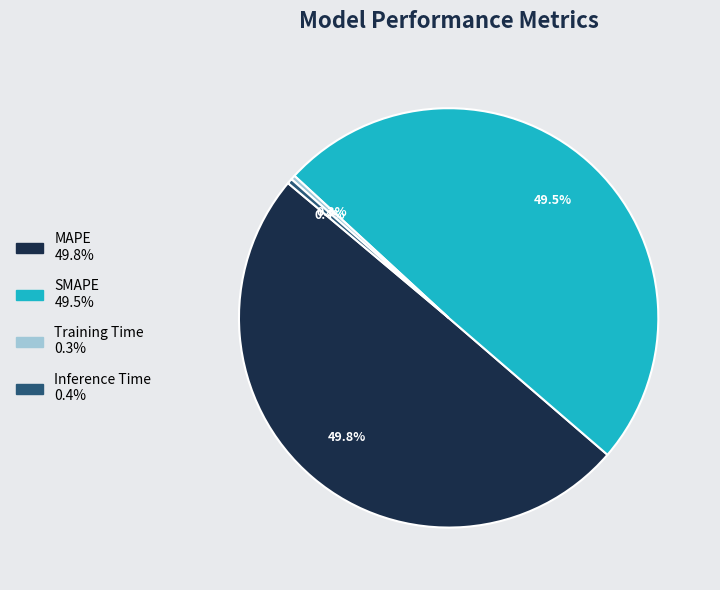

Does Training Time represent more than half of the total?

No